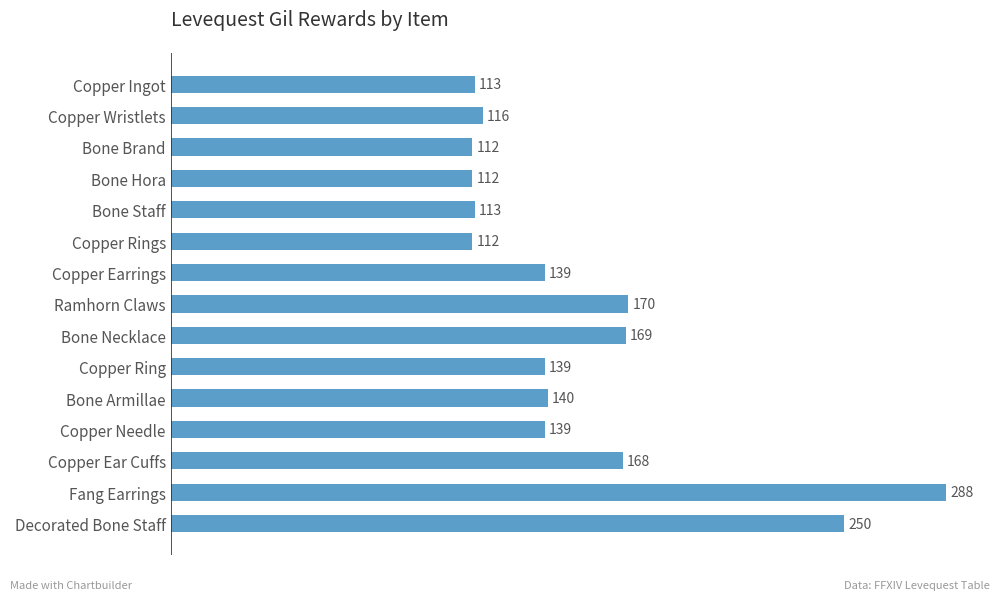

What is the change in value from Copper Ingot to Copper Ring?

+26